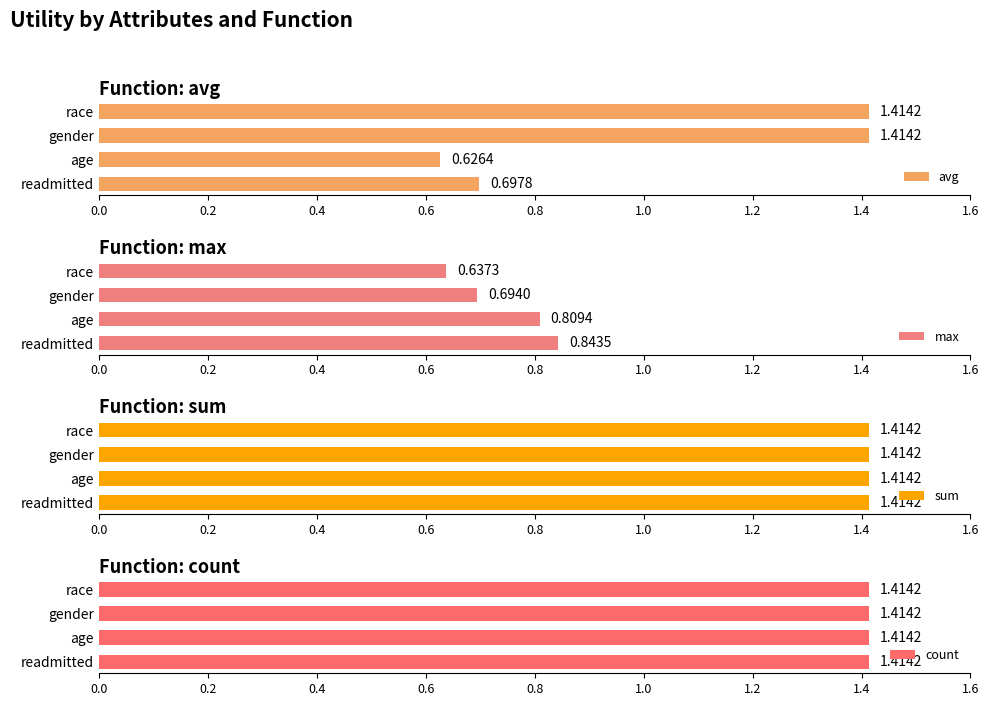

How many values in the avg series exceed 1?

2